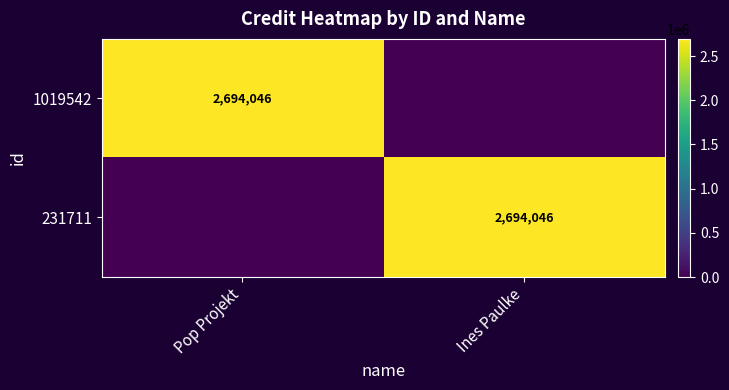

True or false: 231711 has a value of 2694046 at Ines Paulke.

True